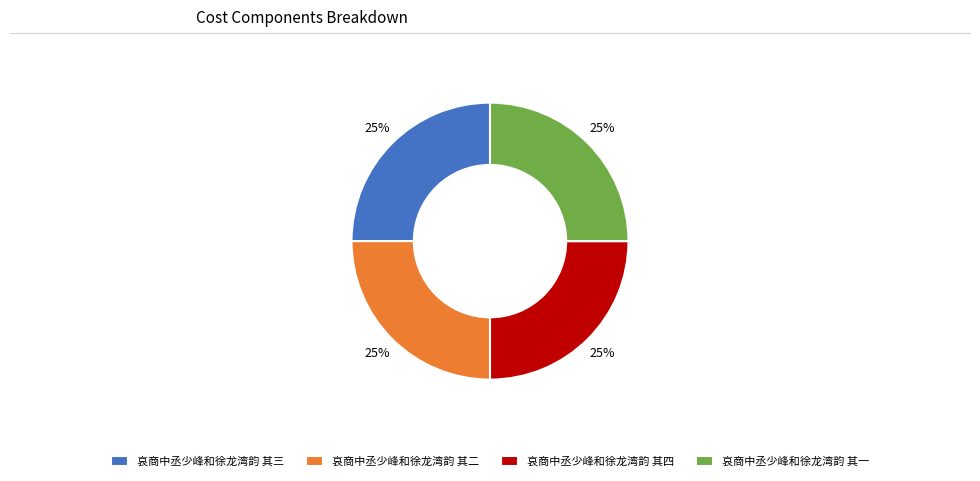

To the nearest percent, what portion does 哀商中丞少峰和徐龙湾韵 其三 represent?

25%